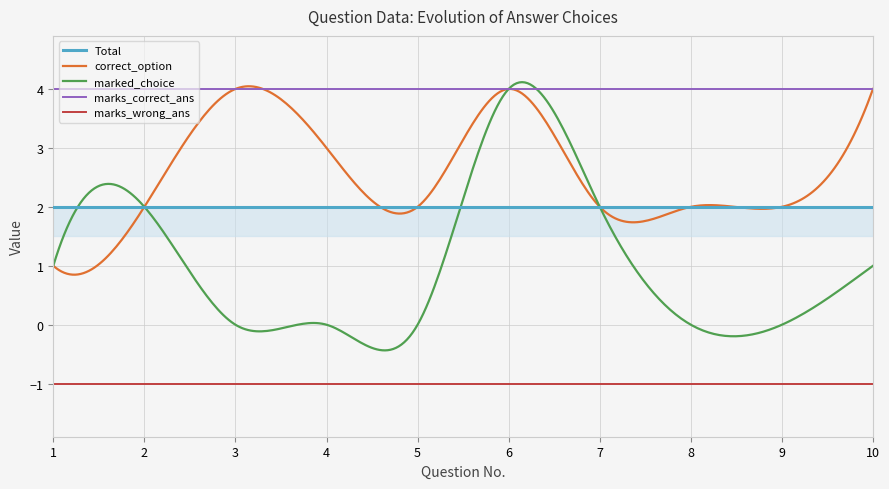

True or false: marks_wrong_ans and correct_option intersect in this chart.

False